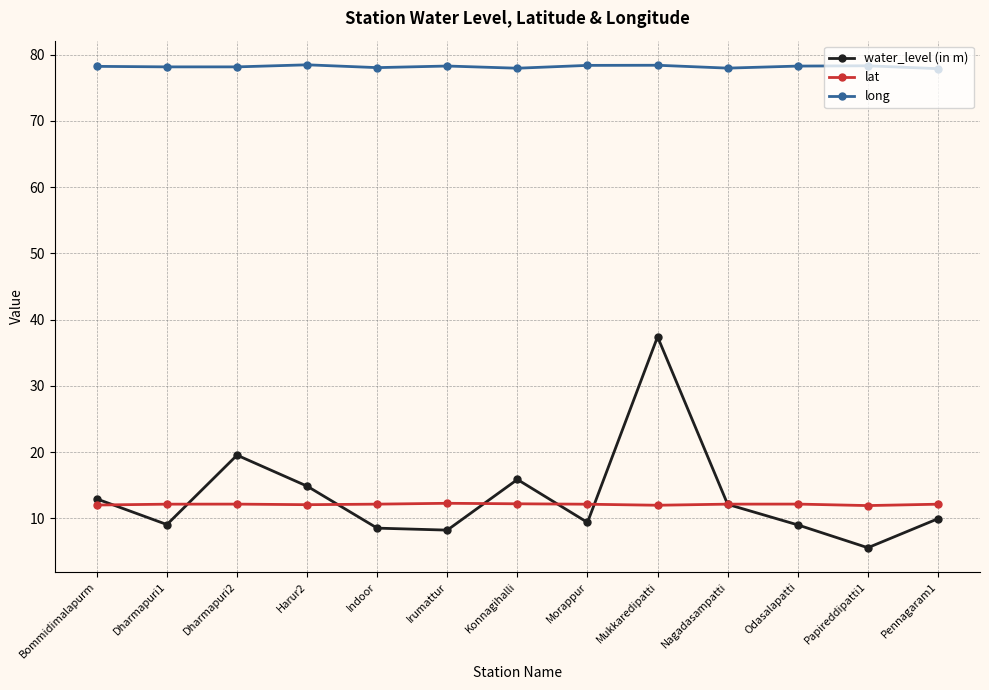

What is the greatest value displayed?

78.5